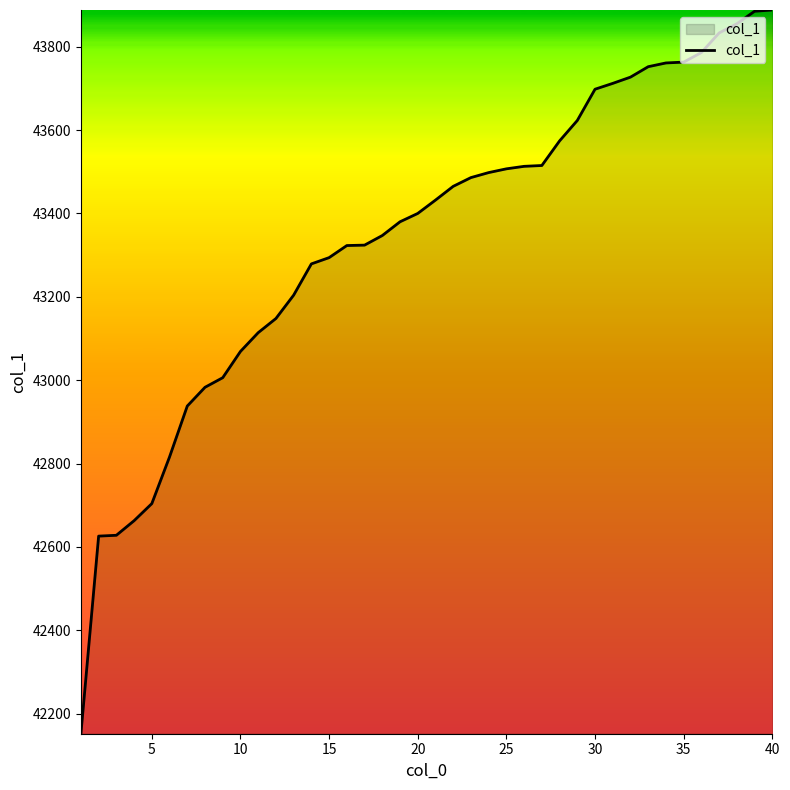

What is the greatest value displayed?

43888